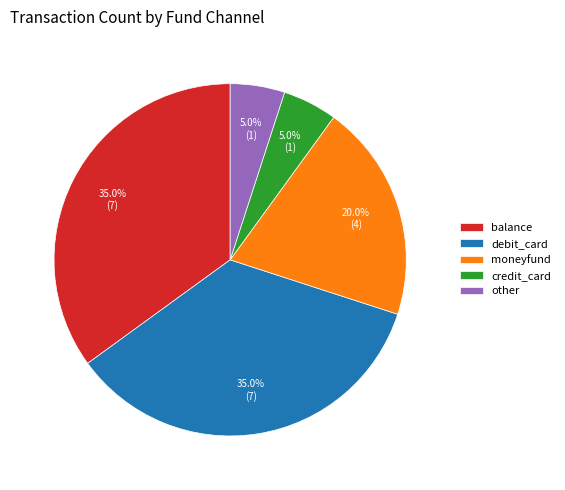

To the nearest percent, what is the difference between the largest and smallest slice percentages?

30%